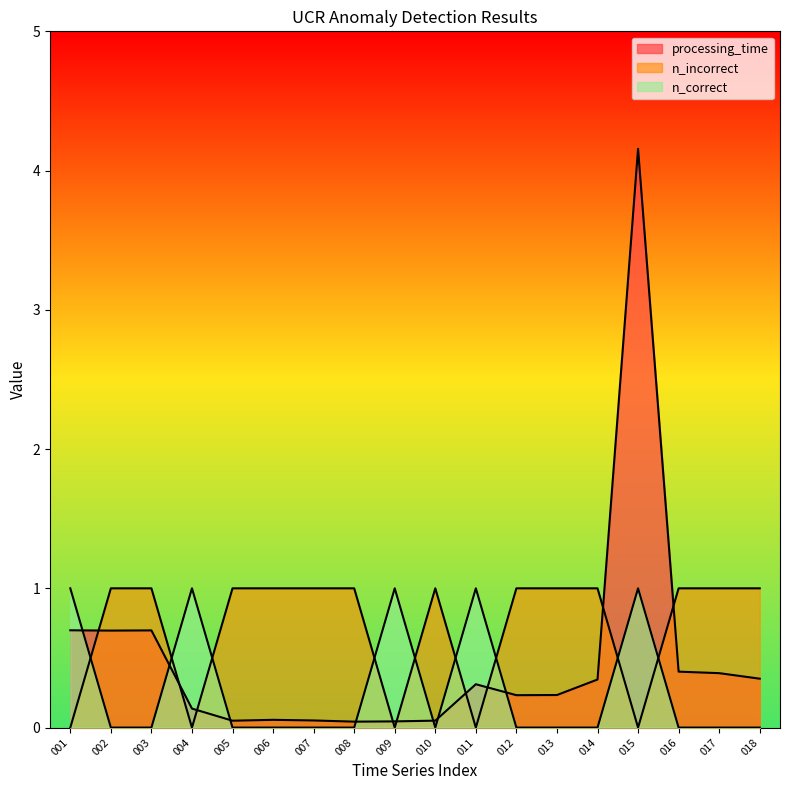

What is the value of the processing_time point at the 3rd from the left?

0.7